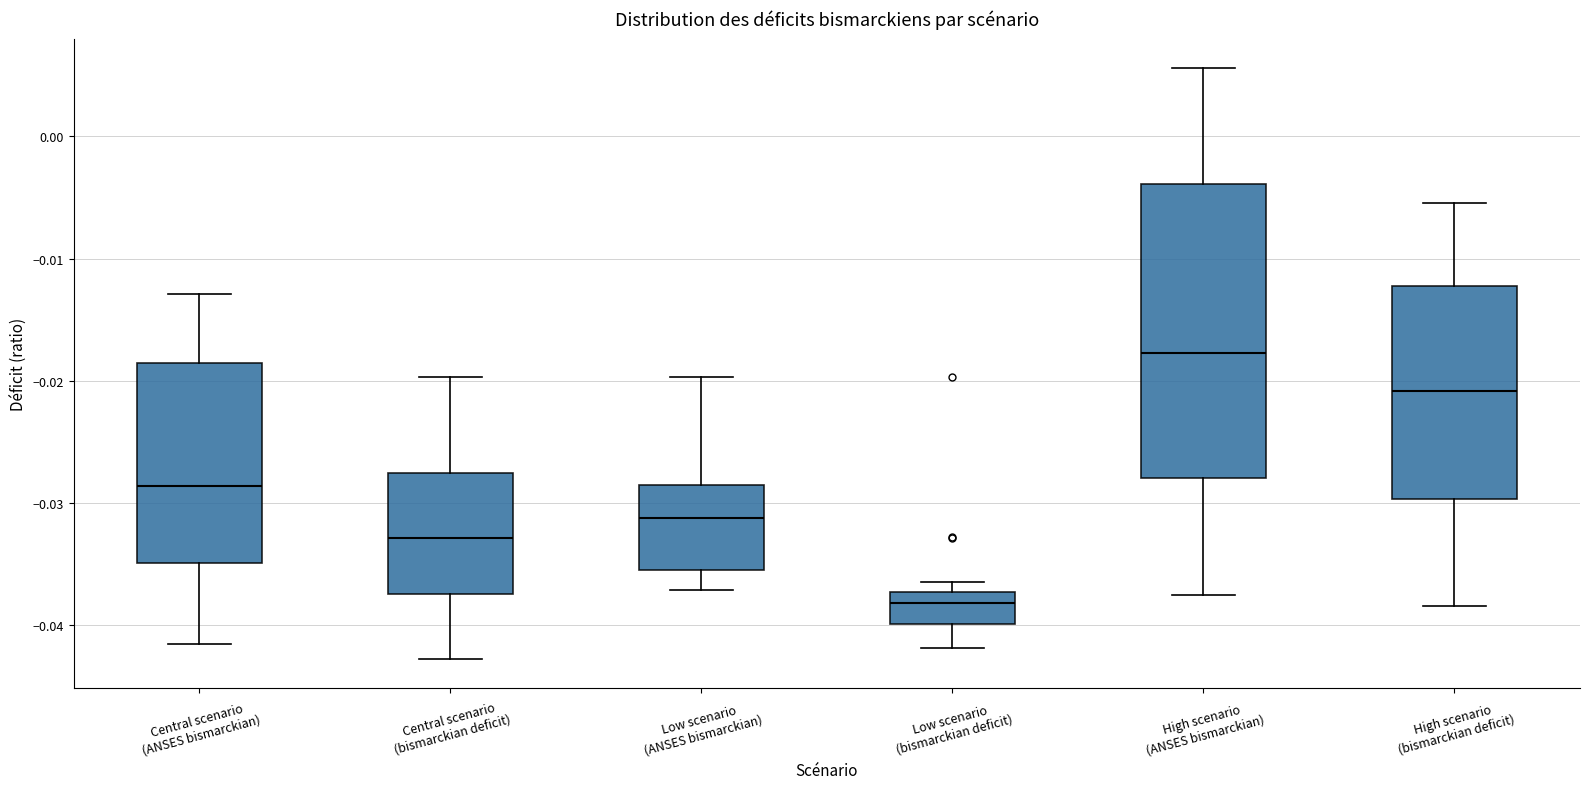

Reading left to right, transcribe this box plot: for each box, give where its median line is, the range the box spans, and where its two whiskers end, as read against the y-axis. The values are not printed on the chart, so give them approximately, as read against the axis.

Central scenario (ANSES bismarckian): median -0.029, box -0.035 to -0.019, whiskers -0.042 to -0.013
Central scenario (bismarckian deficit): median -0.033, box -0.037 to -0.028, whiskers -0.043 to -0.020
Low scenario (ANSES bismarckian): median -0.031, box -0.036 to -0.029, whiskers -0.037 to -0.020
Low scenario (bismarckian deficit): median -0.038, box -0.040 to -0.037, whiskers -0.042 to -0.036
High scenario (ANSES bismarckian): median -0.018, box -0.028 to -0.004, whiskers -0.038 to 0.006
High scenario (bismarckian deficit): median -0.021, box -0.030 to -0.012, whiskers -0.038 to -0.005